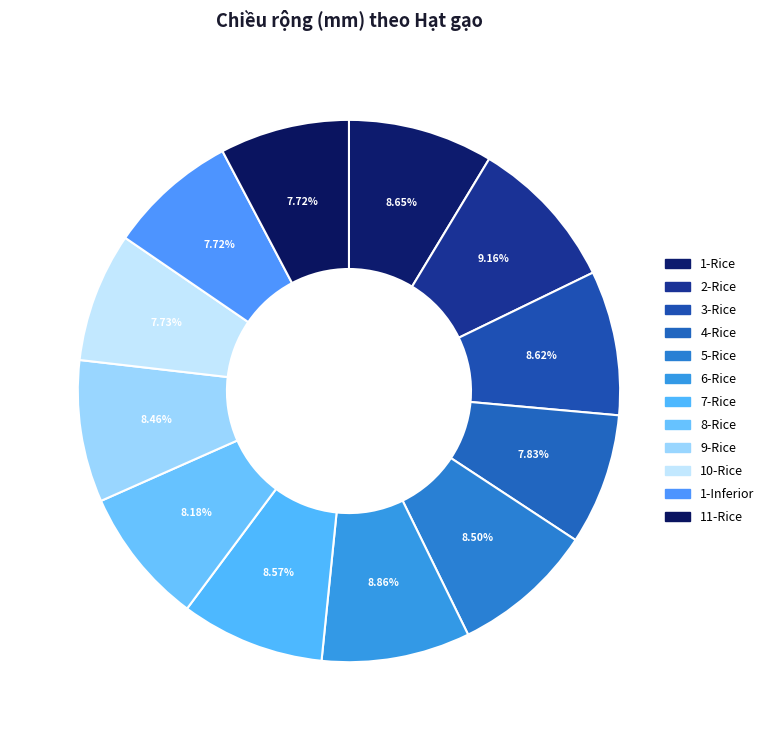

Does any single category account for the majority?

No